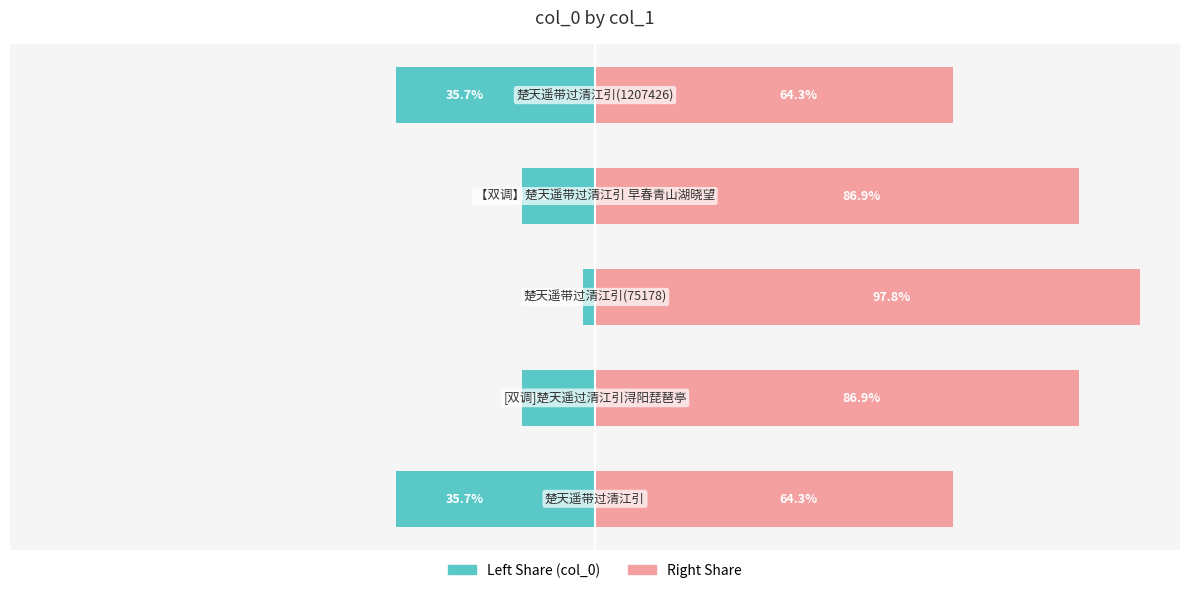

Reading left to right, transcribe all the data shown in this chart.

col_0 (left share): -35.7	-13.1	-2.2	-13.1	-35.7
col_0 (right share): 64.3	86.9	97.8	86.9	64.3